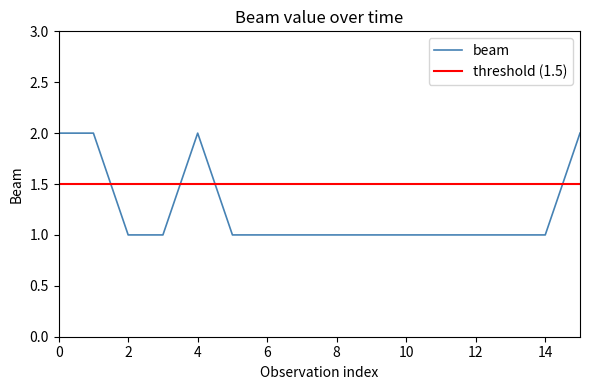

Is it true that beam equals 3 at 4?

False